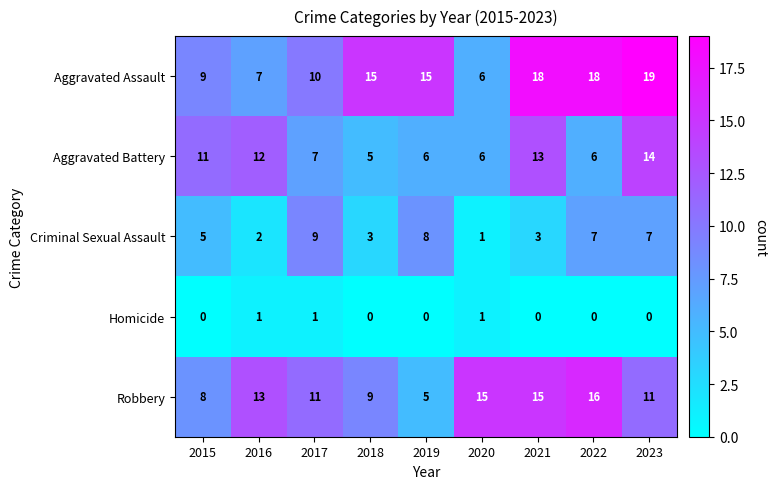

What is the average value of the Aggravated Battery series?

9